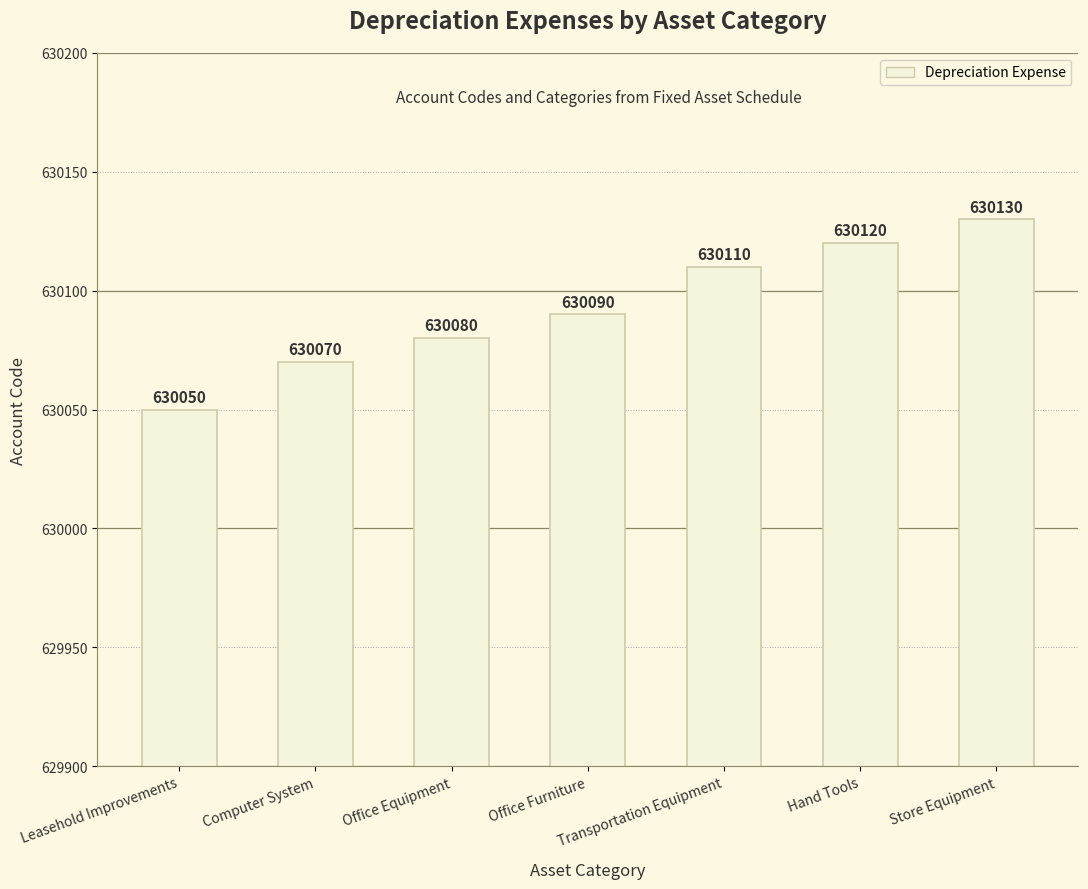

What is the label of the 1st bar from the right?

Store Equipment